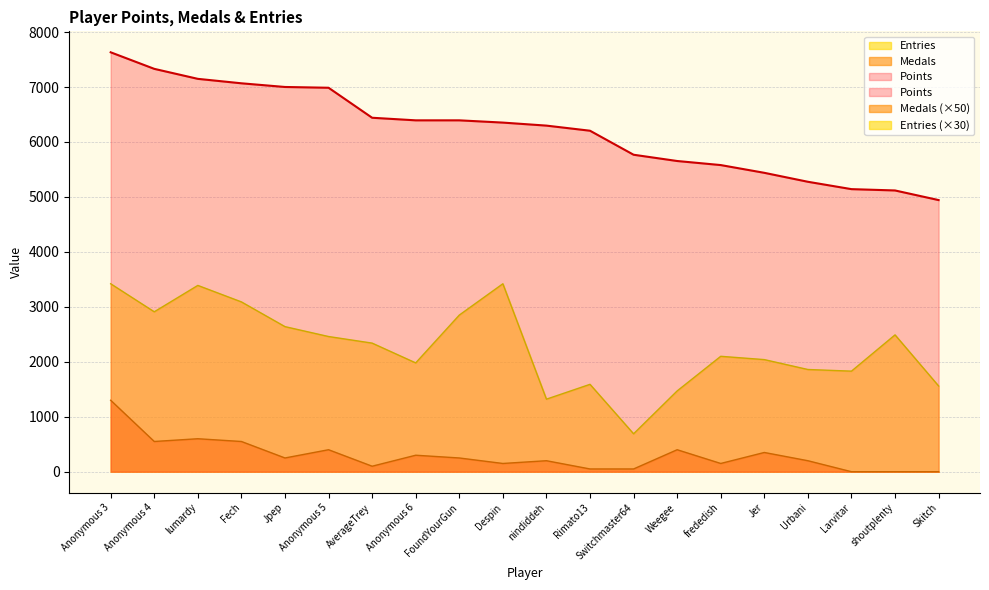

What is the label of the 8th point from the right?

Switchmaster64